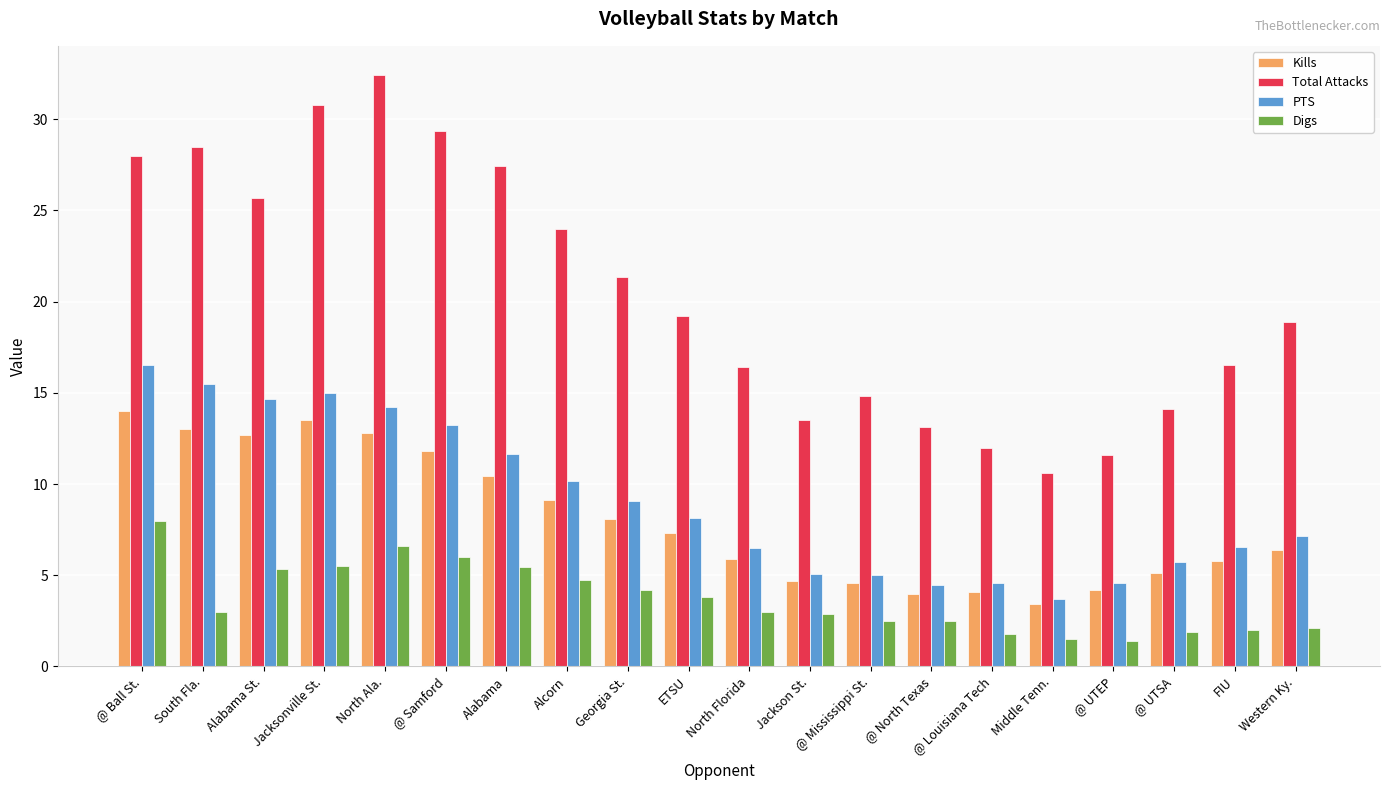

At which label does PTS reach its minimum?

Middle Tenn.